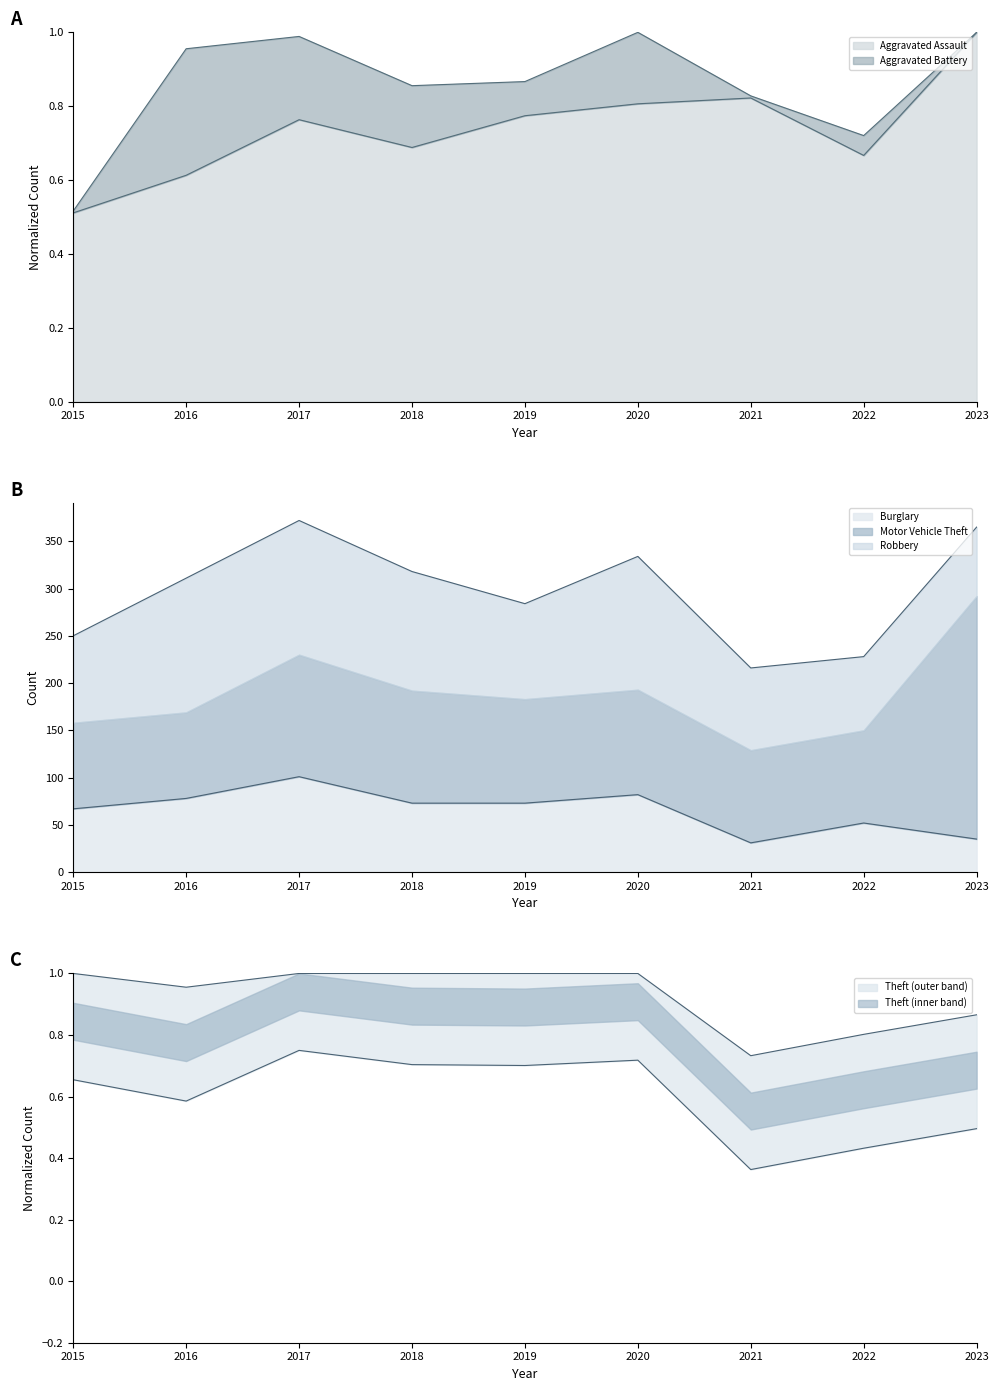

Is it true that Burglary equals 73.0 at 2019?

True